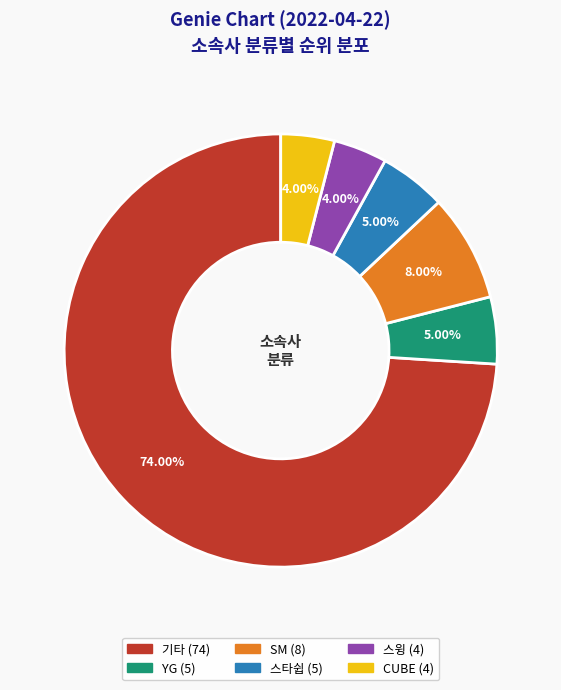

To the nearest percent, what portion does YG represent?

5%